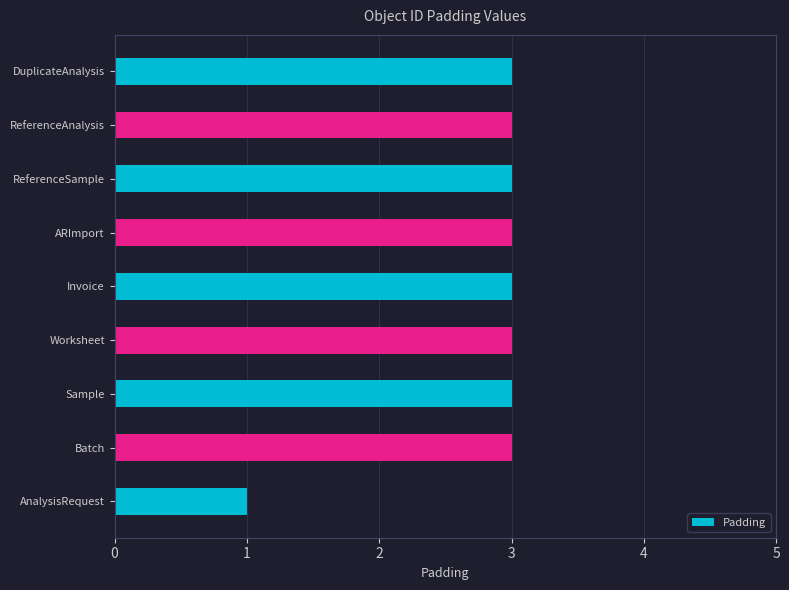

What is the sum of all values?

25